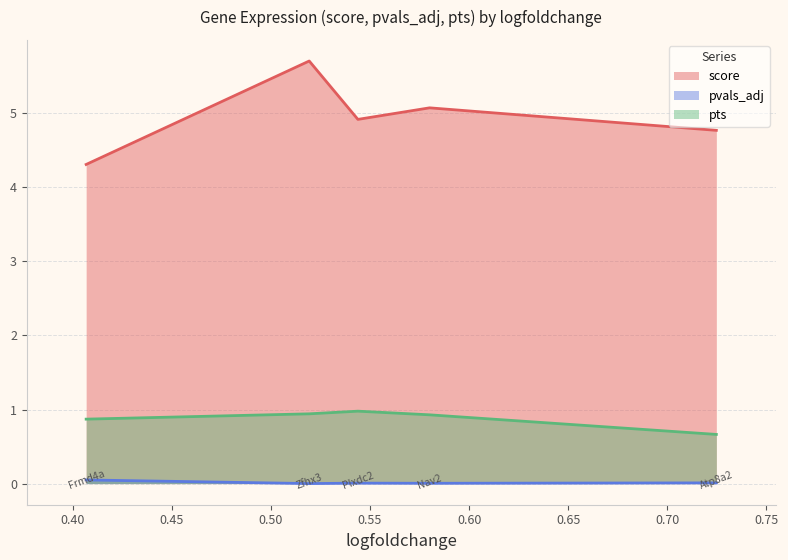

The score series shows 3.0 at 0.5438806414604187. True or false?

False